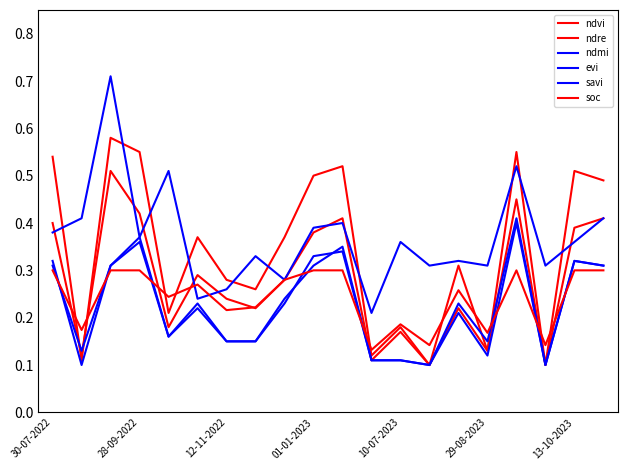

How many lines are shown in the chart?

6